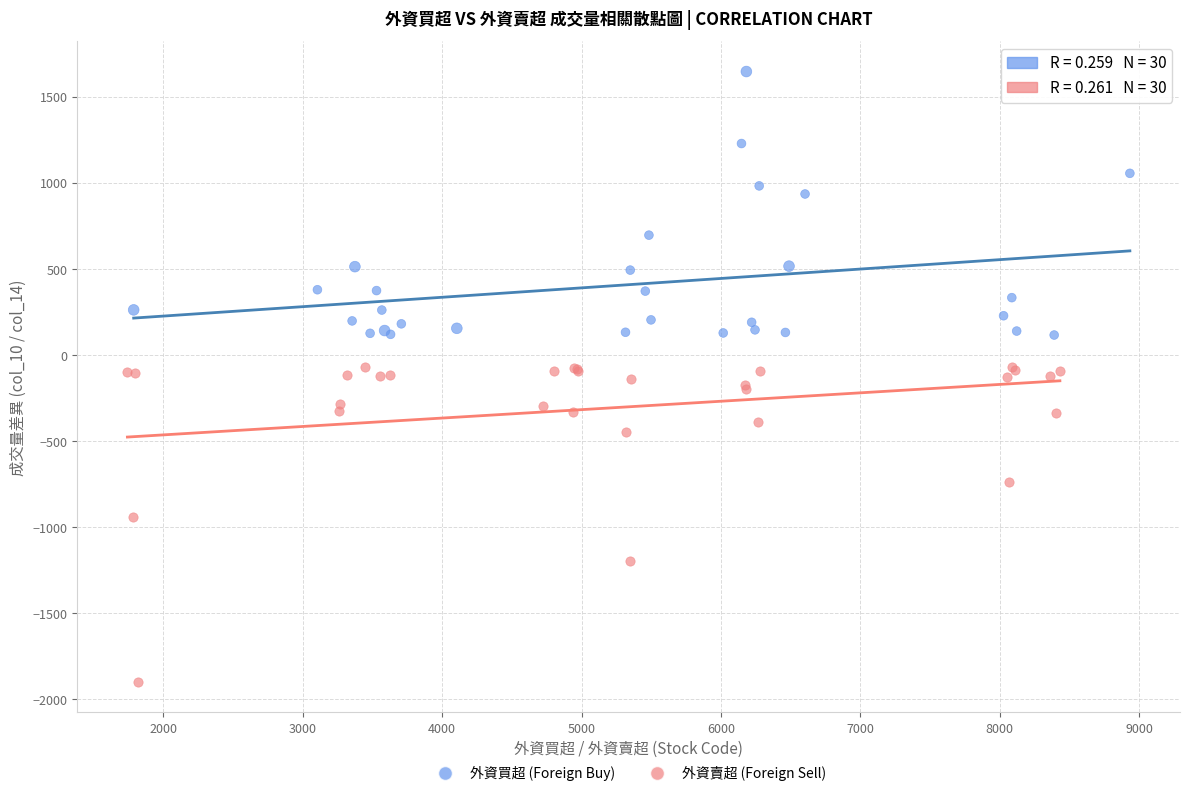

Which series has the widest spread of Y values?

外資賣超 (Foreign Sell)